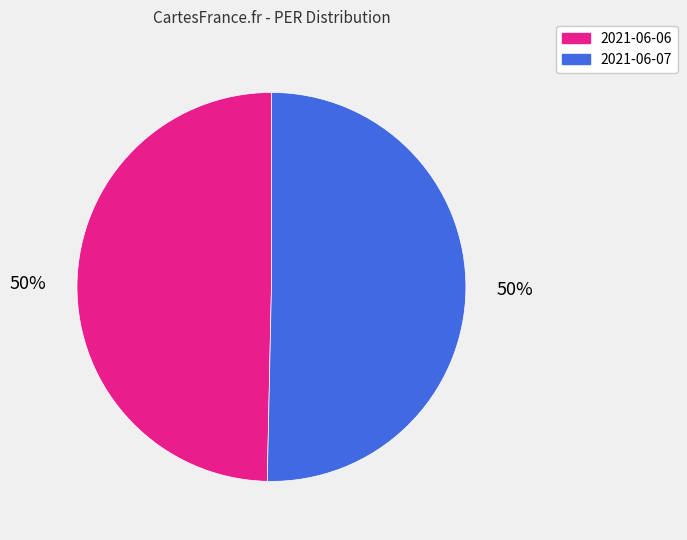

Is the sum of 2021-06-07 and 2021-06-06 greater than half?

Yes